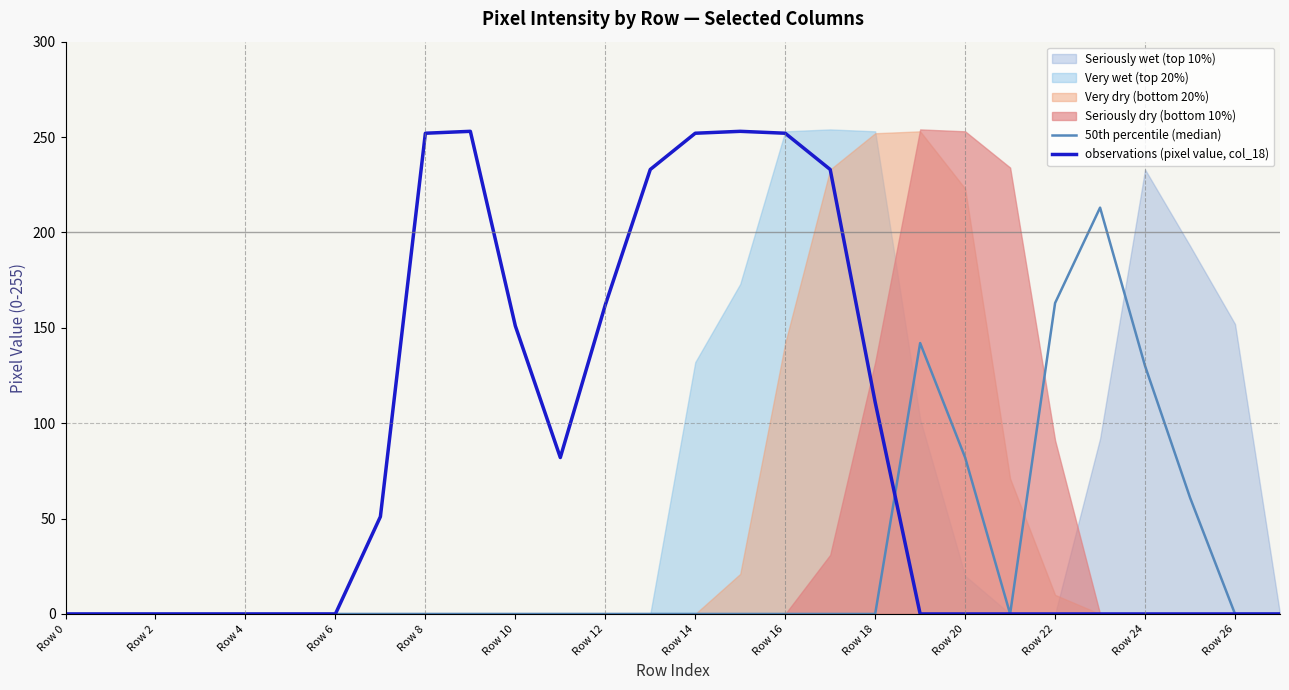

True or false: 50th percentile (median) has a value of -93 at Row 24.

False